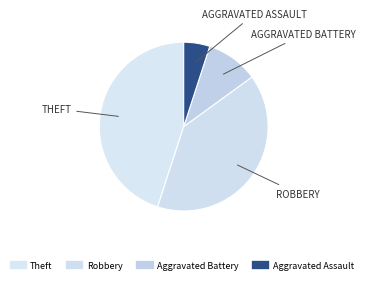

Which has a higher value, Aggravated Battery or Aggravated Assault?

Aggravated Battery